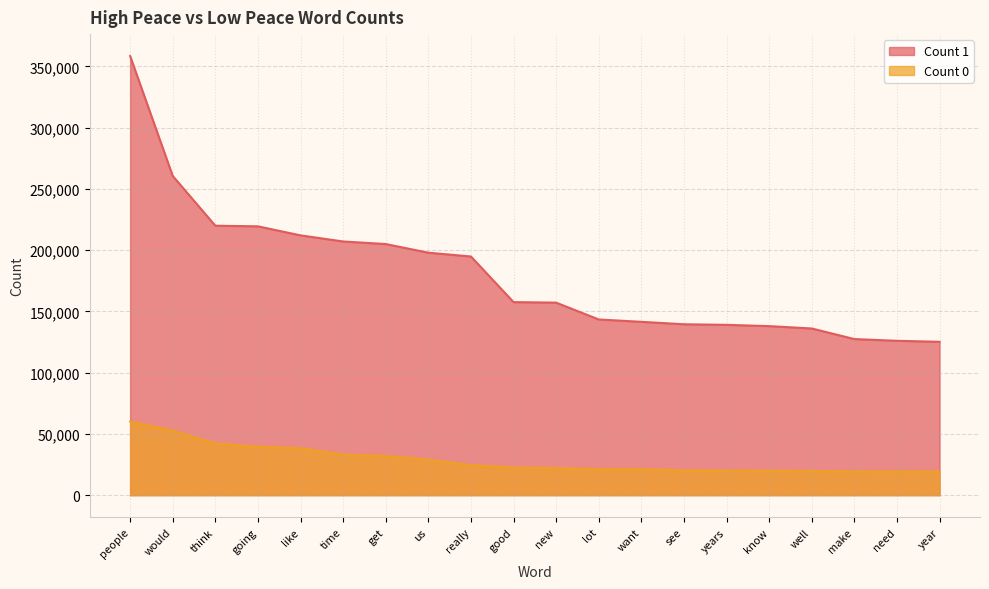

The value of Count 1 at get is 120841. True or false?

False